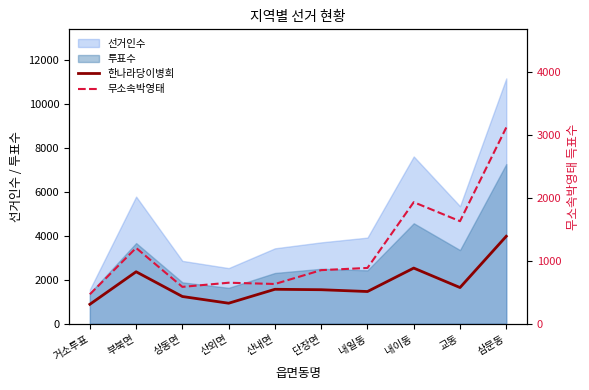

What is the spread (max minus min) of values at 부북면?

1165